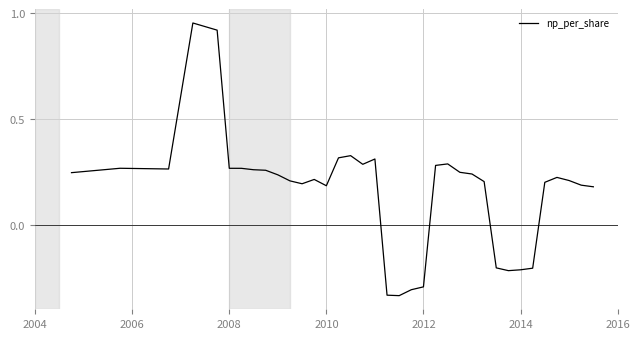

What is the difference between the maximum and minimum values?

1.3